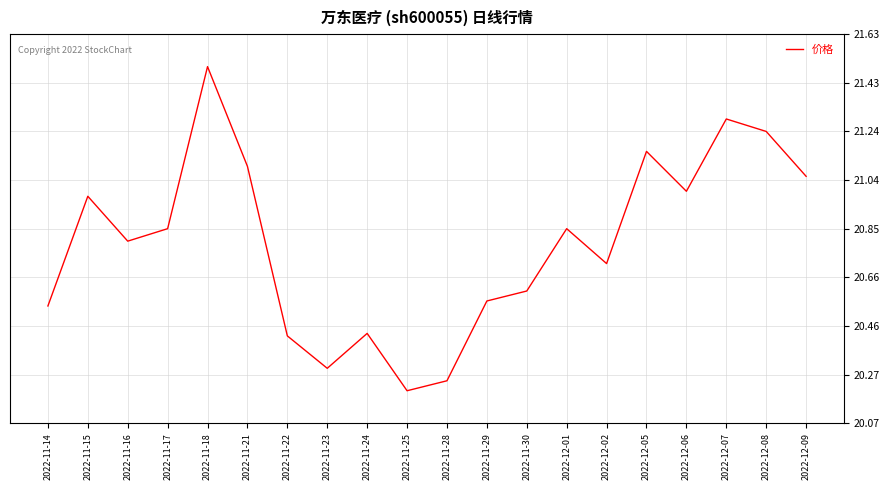

What is the maximum value shown in the chart?

21.5